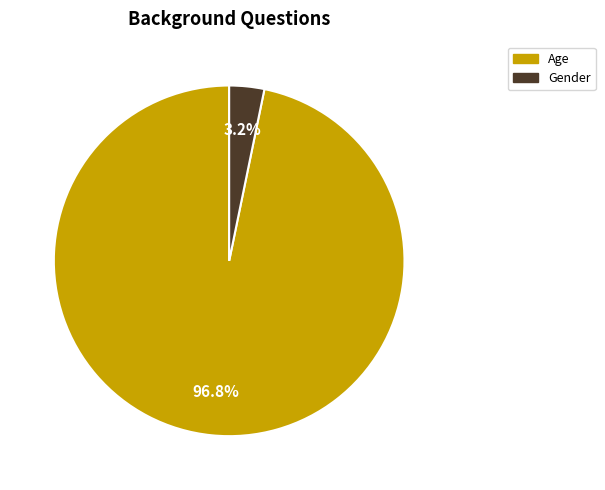

To the nearest percent, what percentage of the pie is Gender?

3%